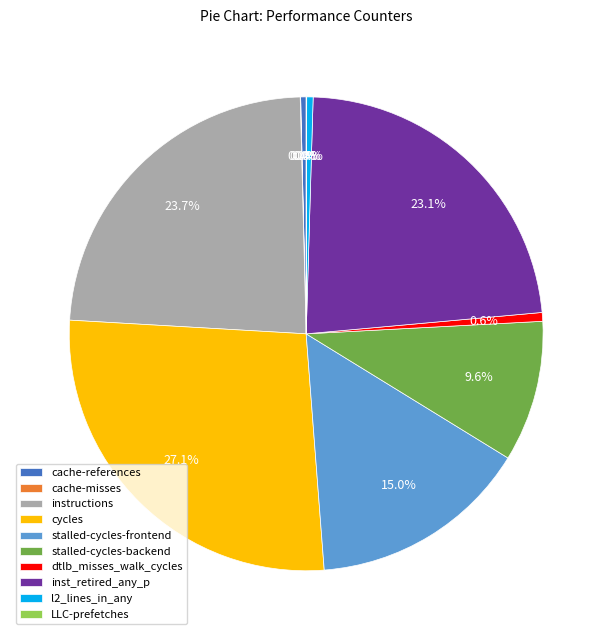

Which has a higher value, inst_retired_any_p or stalled-cycles-backend?

inst_retired_any_p